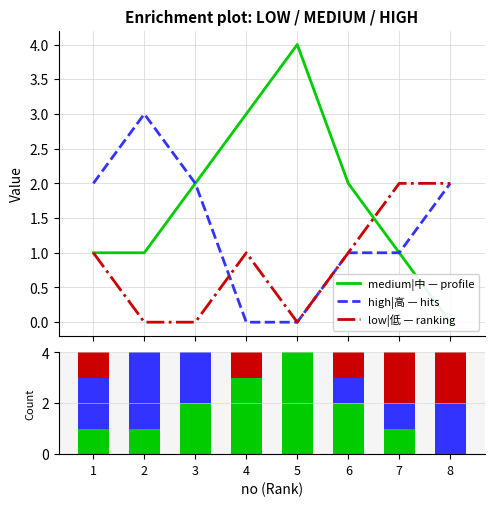

What is the maximum value for low|低?

2